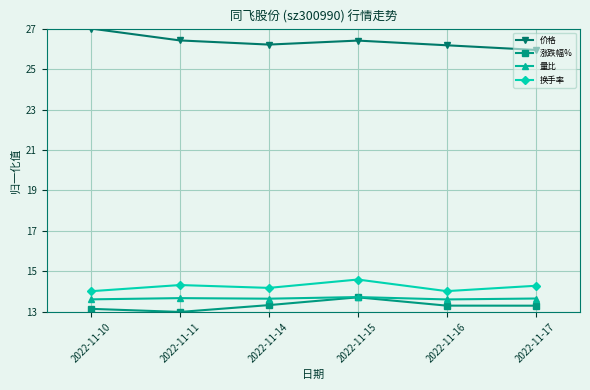

At which label does 价格 first exceed 26?

2022-11-10